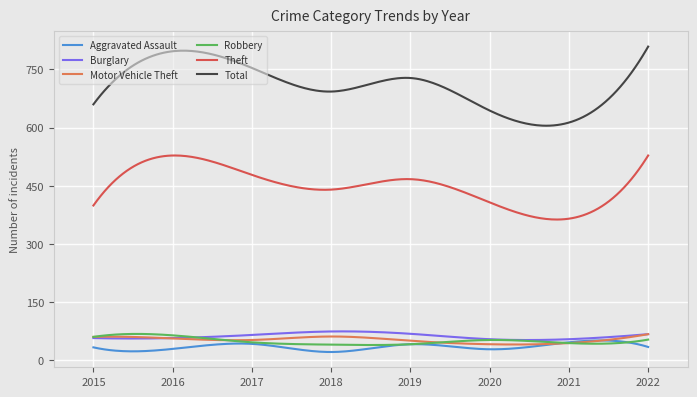

True or false: Aggravated Assault and Theft intersect in this chart.

False